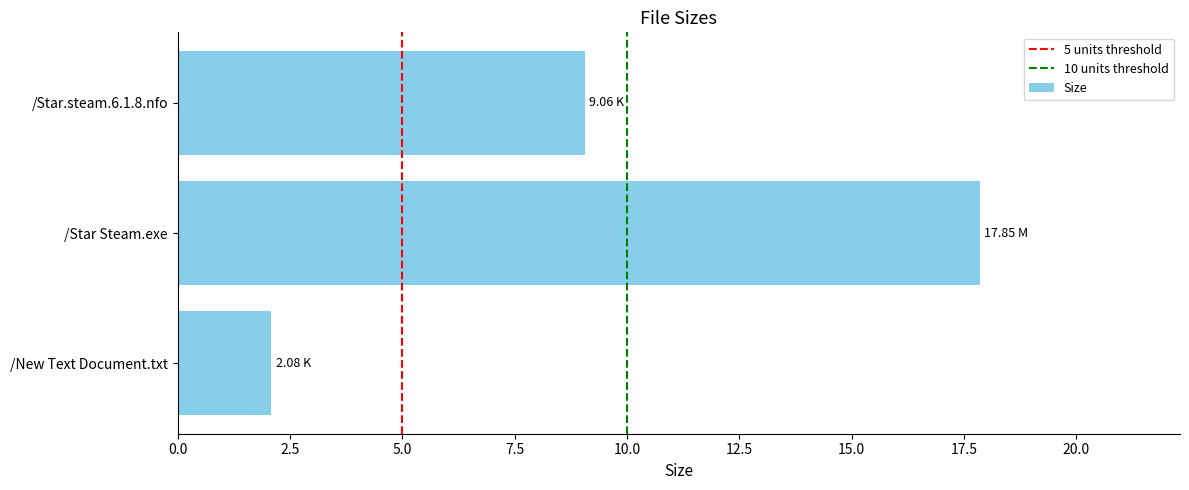

Approximately how many times larger is the value at /Star Steam.exe compared to /New Text Document.txt?

8.6